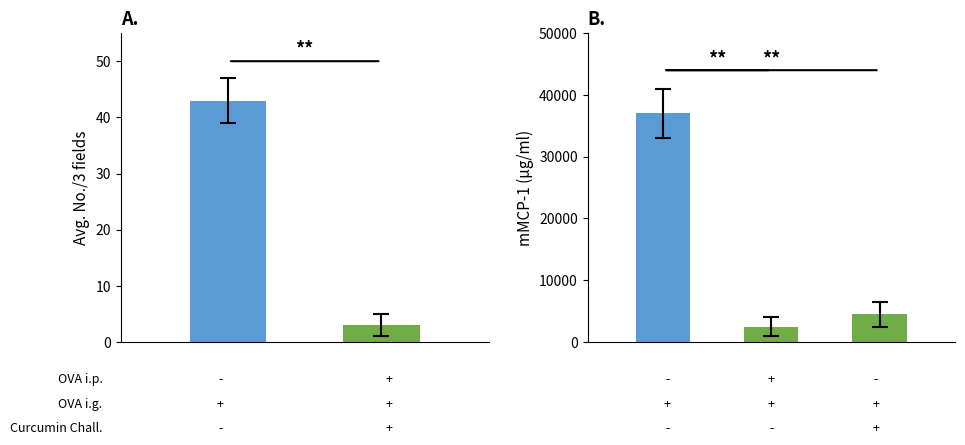

What is the value of the 1st bar from the left?

43